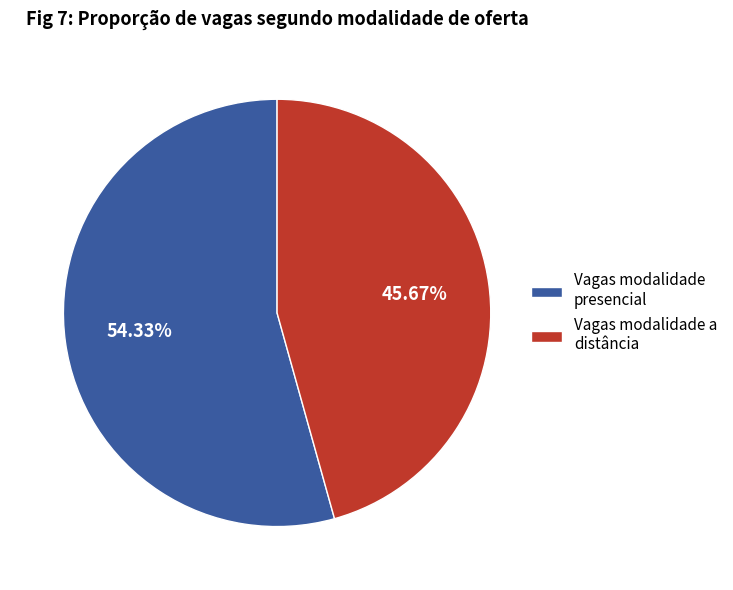

Is there any slice that represents more than half of the pie?

Yes